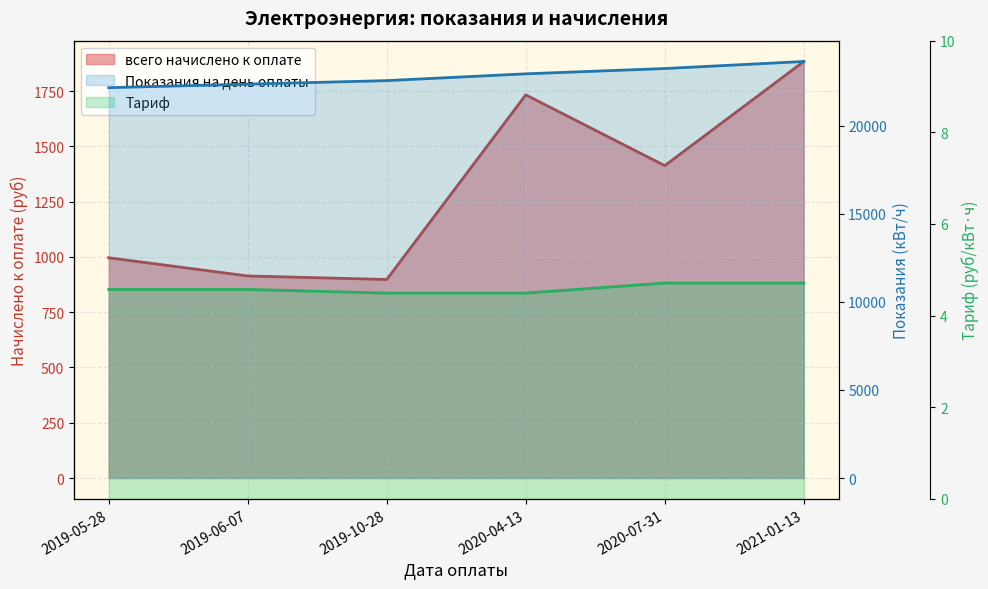

What is the maximum value shown in the chart?

23644.0